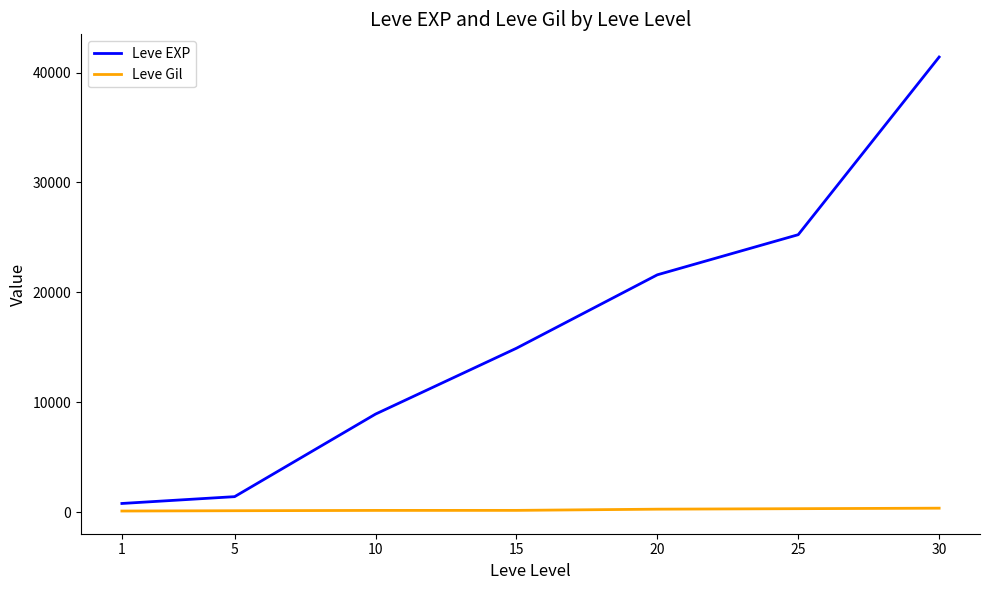

Where is Leve EXP nearest to the value 21105?

20